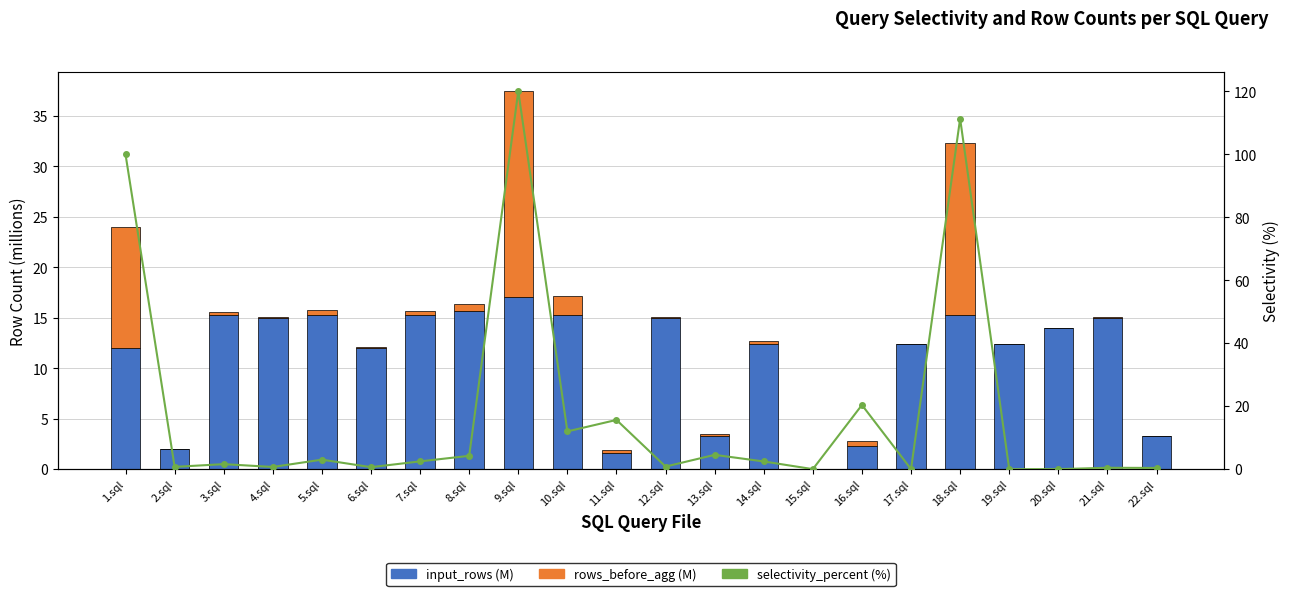

Which series has the widest spread of values?

selectivity_percent (%)